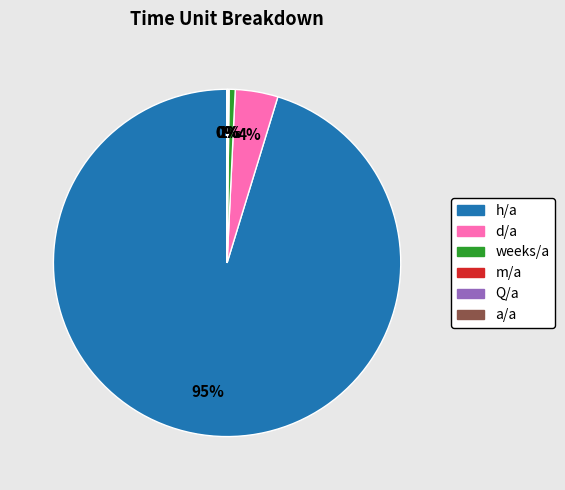

The weeks/a slice represents 1% of the pie. True or false?

True